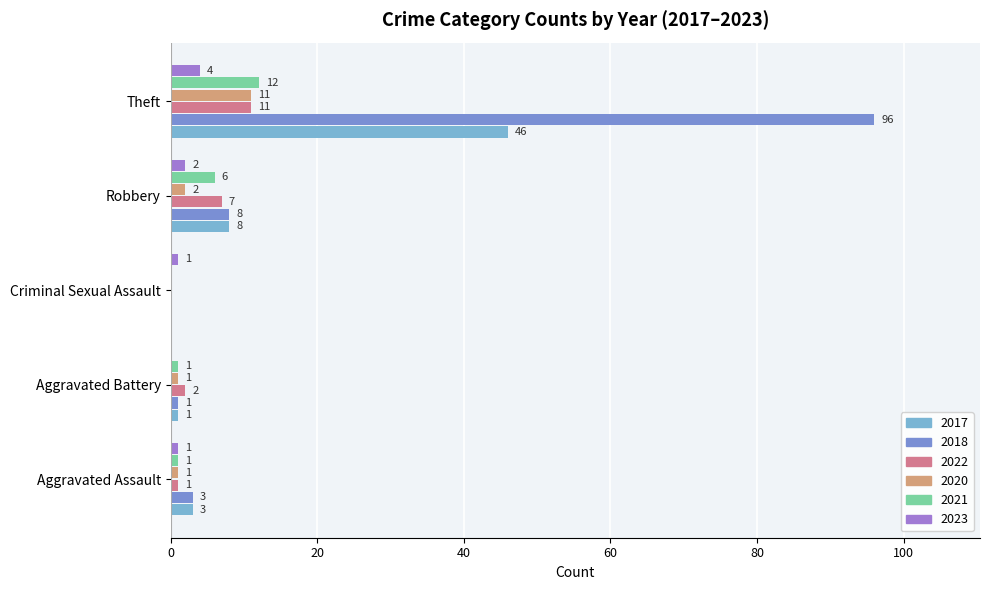

Is the value of 2021 at Criminal Sexual Assault greater than the value of 2017 at Aggravated Assault?

No